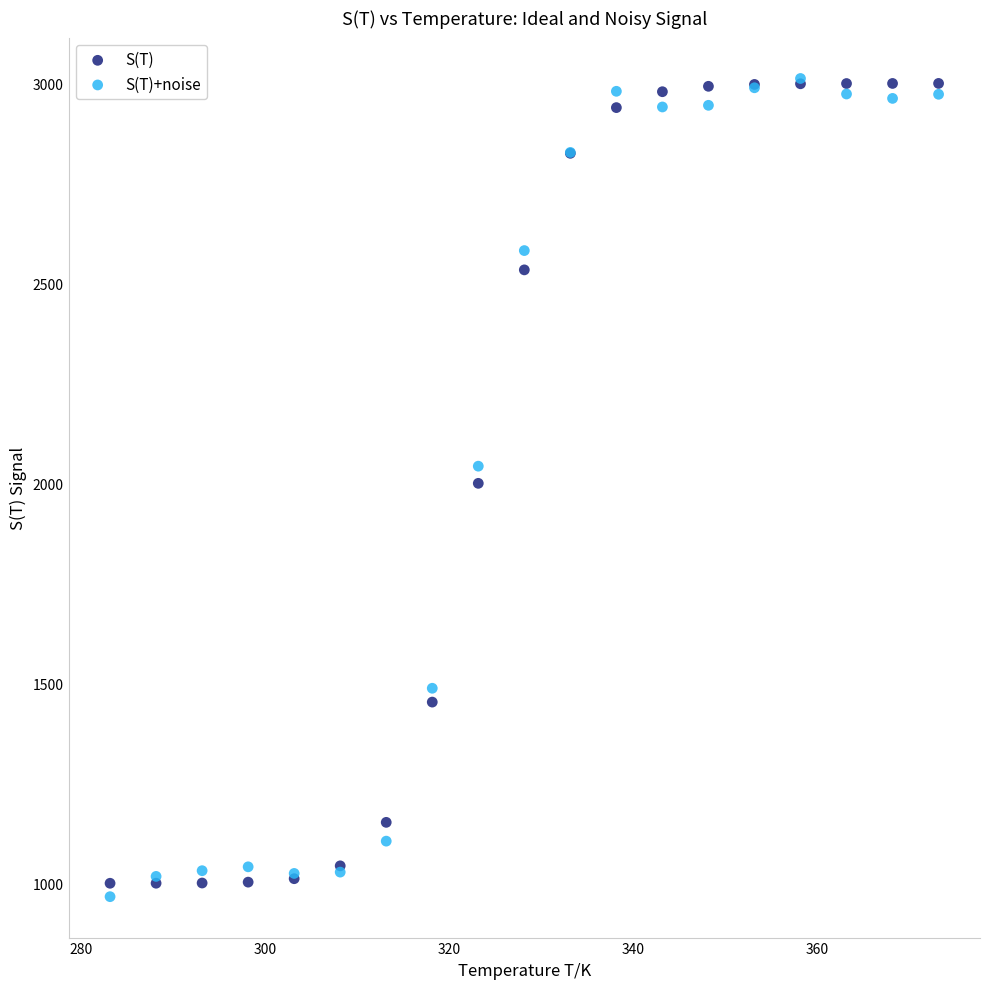

Which series has the widest spread of Y values?

S(T)+noise